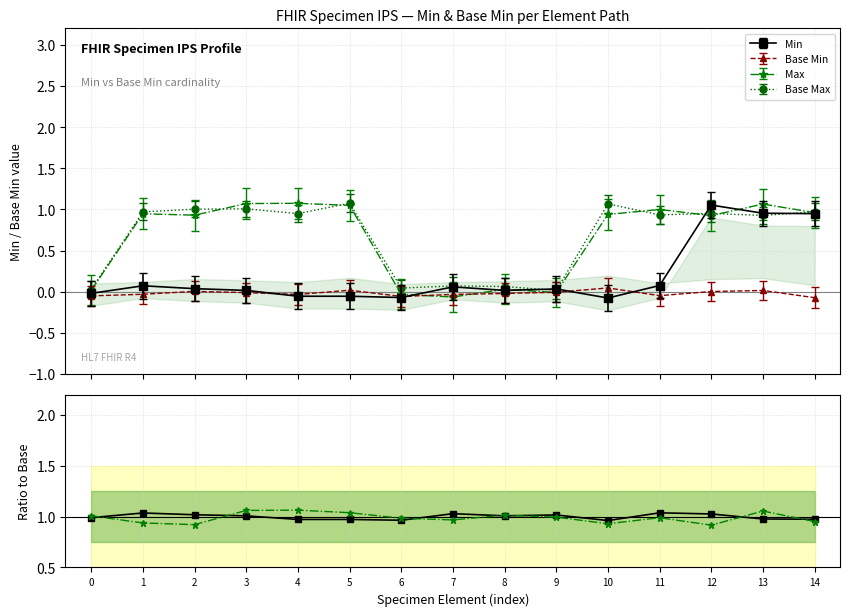

True or false: Min ratio and Max ratio intersect in this chart.

True